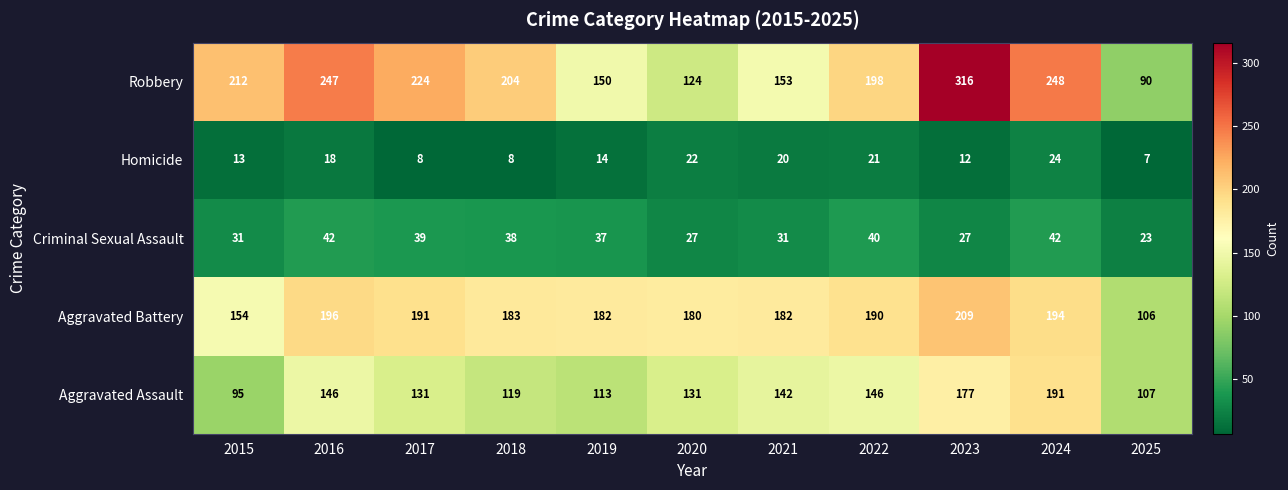

Between 2018 and 2022, which series saw the biggest shift?

Aggravated Assault